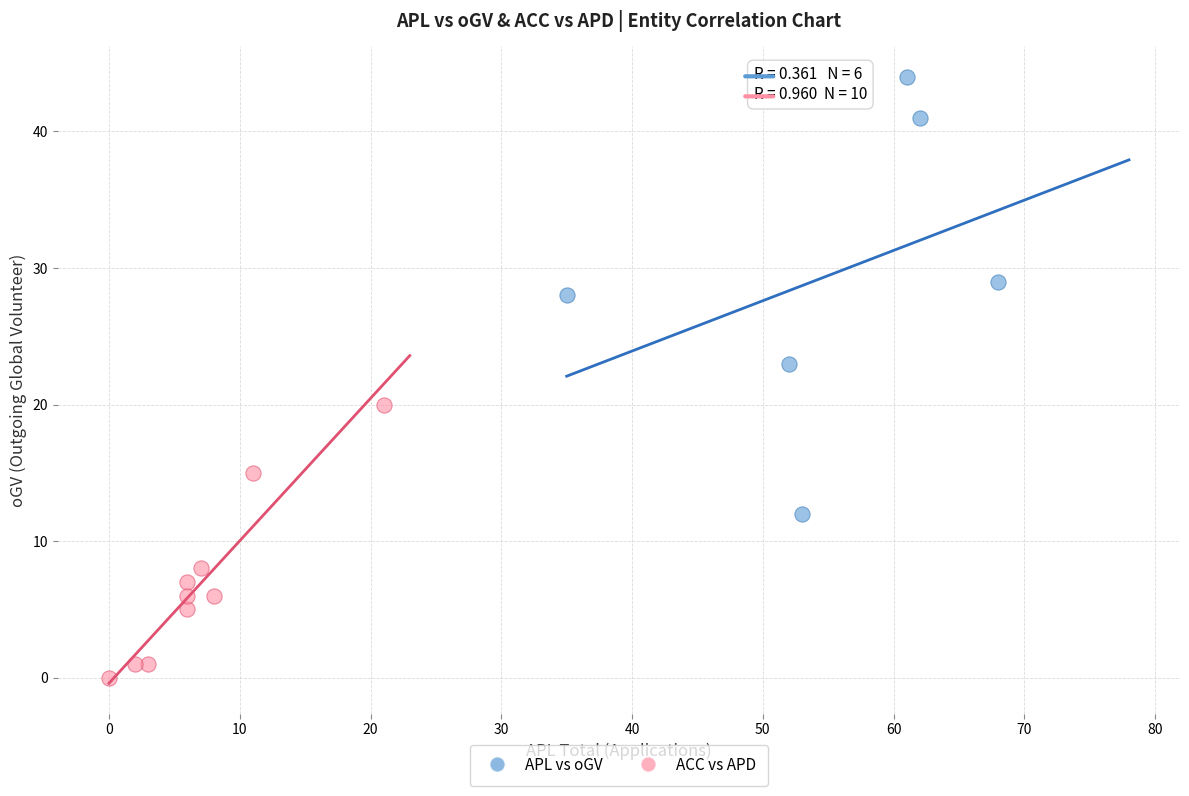

Which series contains the highest Y value?

APL vs oGV